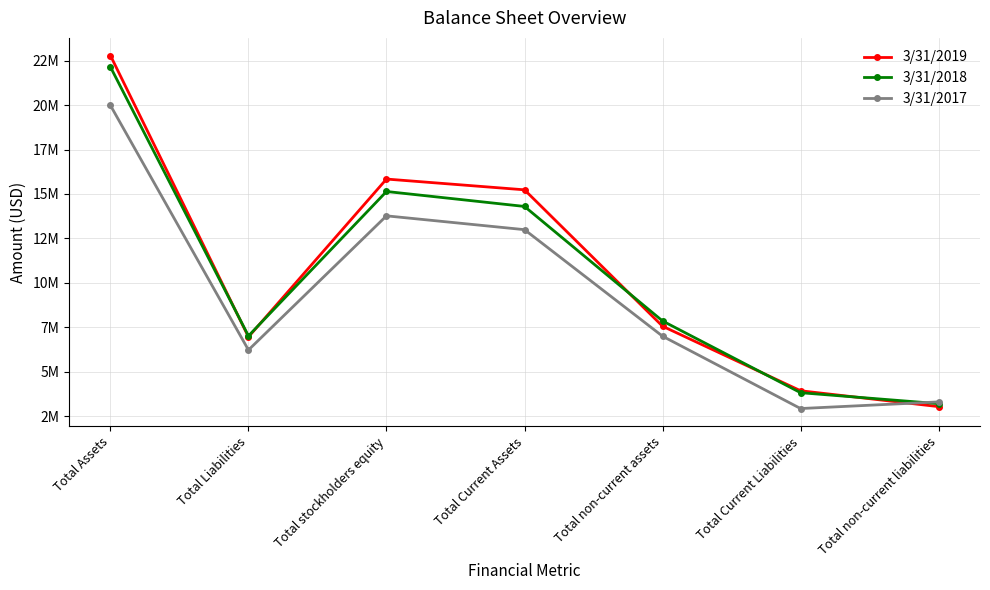

Does the chart have visible grid lines?

Yes